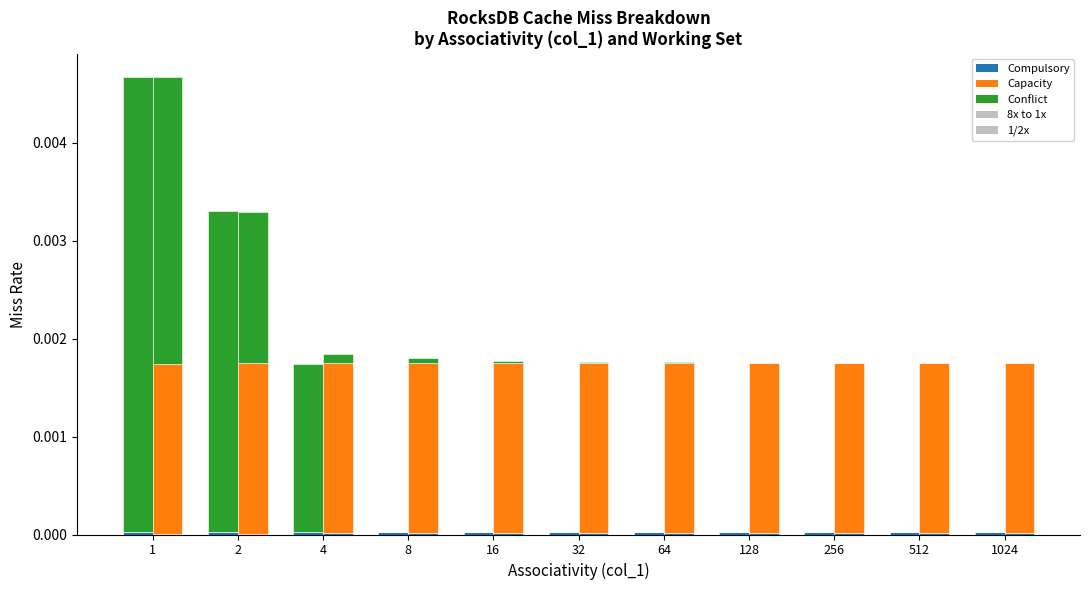

How many categories are shown in the chart?

11